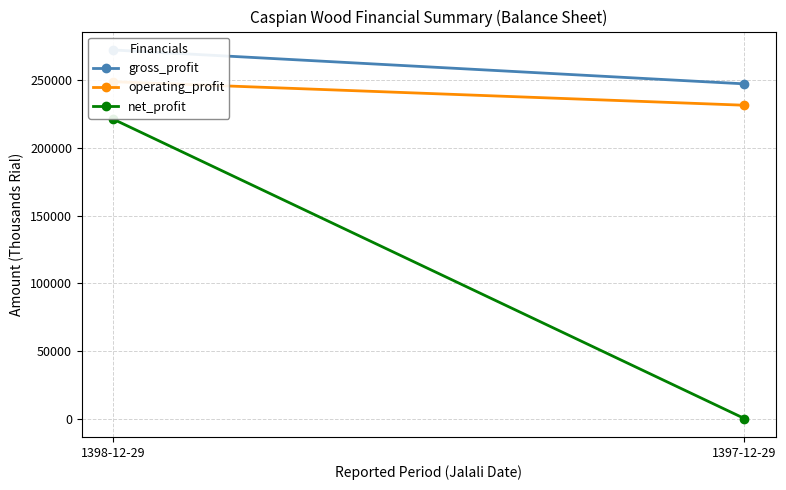

True or false: net_profit has a value of 0 at 1397-12-29.

True